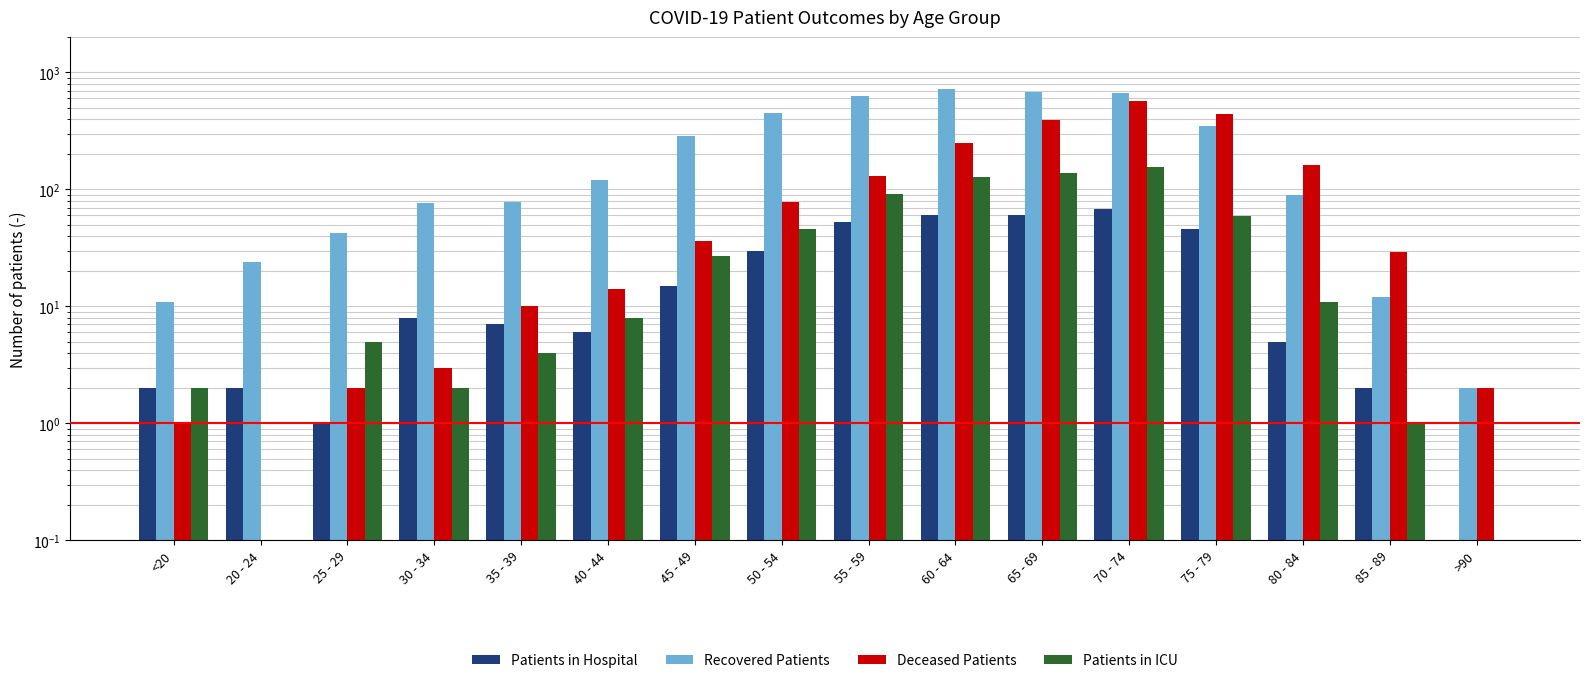

The value of Patients in Hospital at 25 - 29 is 1.0. True or false?

True